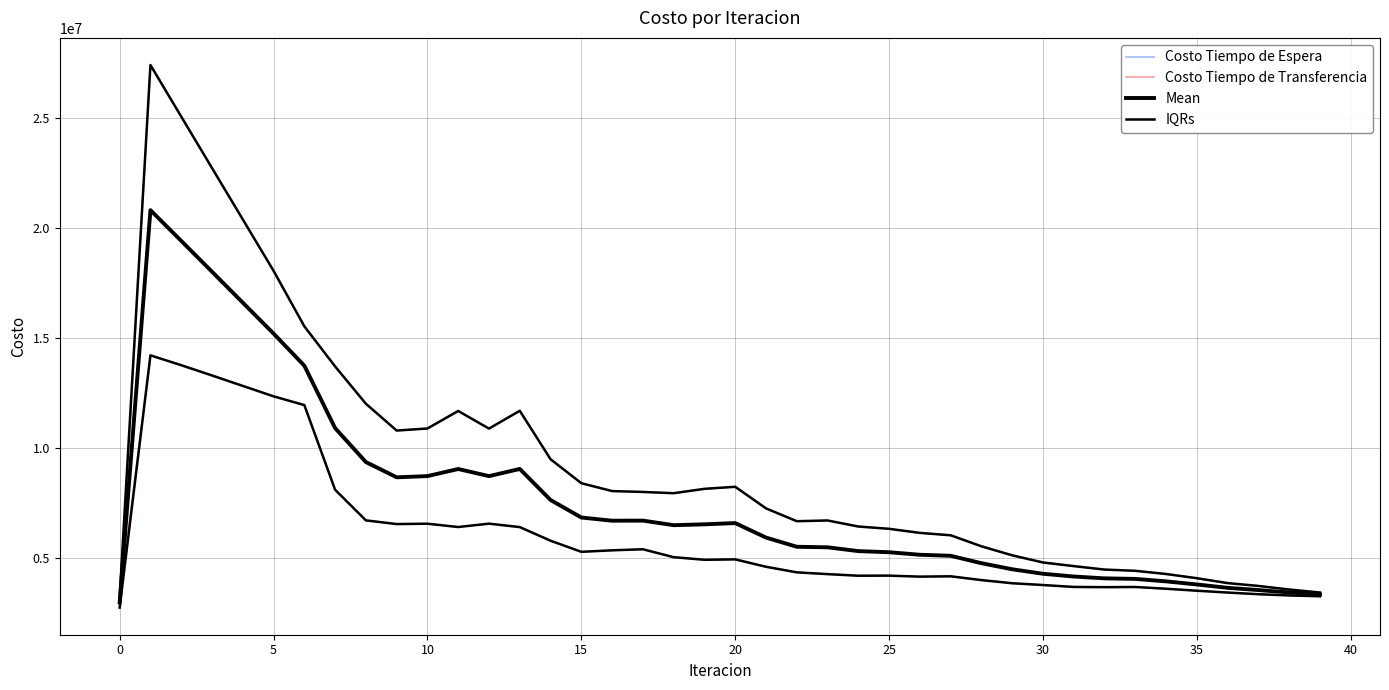

At how many categories does at least one series exceed 11261948?

10